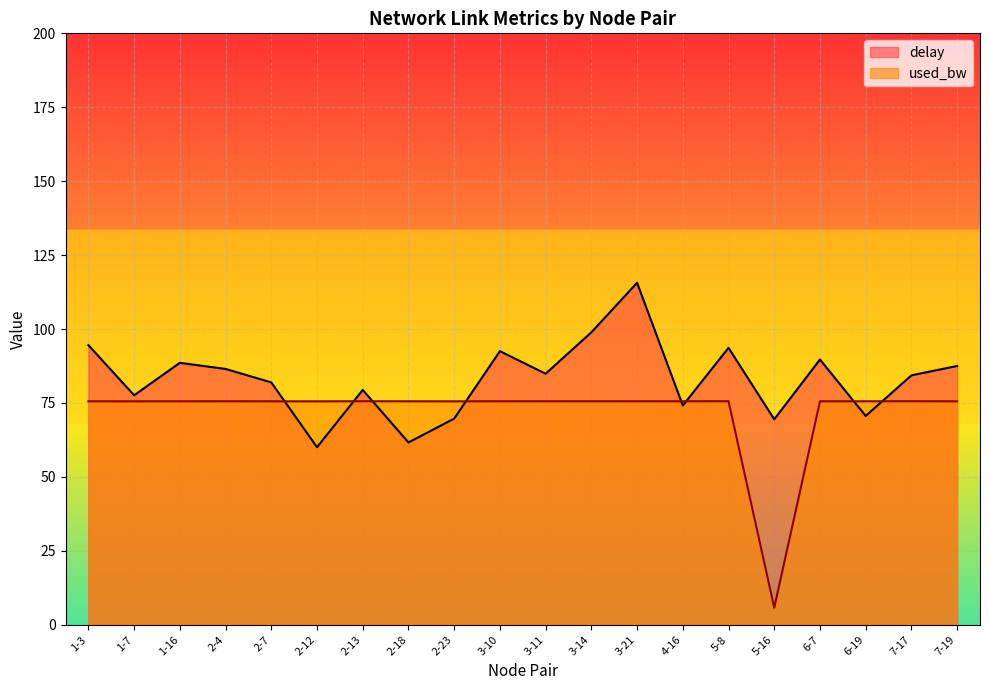

What is the average value of the delay series?

83.1